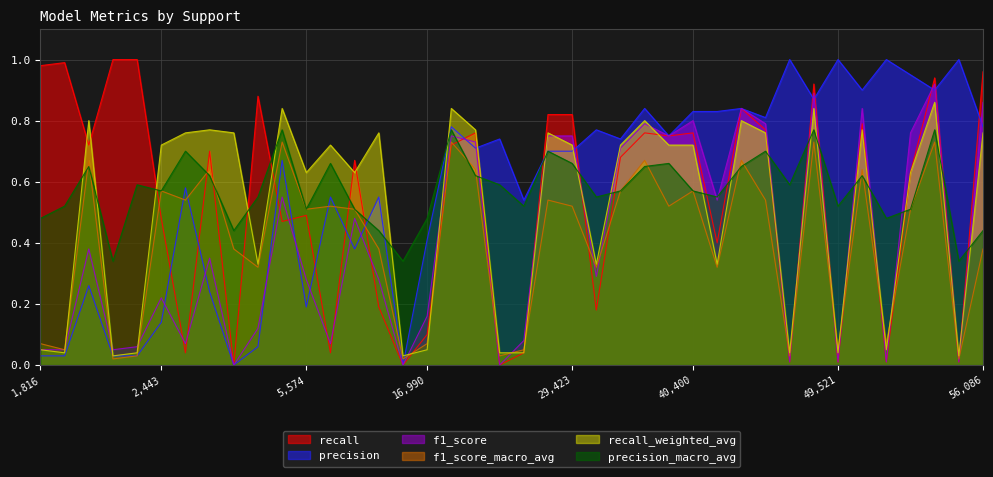

Does the chart display data point markers on the line(s)?

No